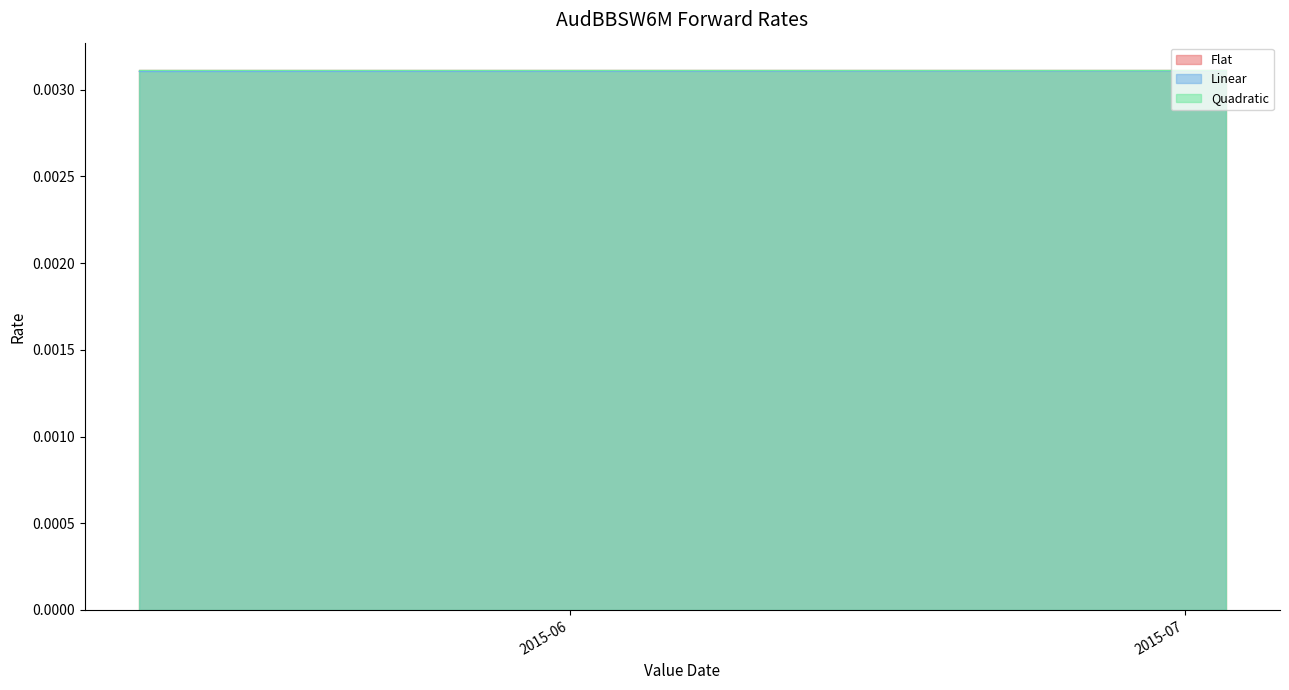

Is the value of Flat at 2015-06-16 greater than the value of Quadratic at 2015-06-12?

No